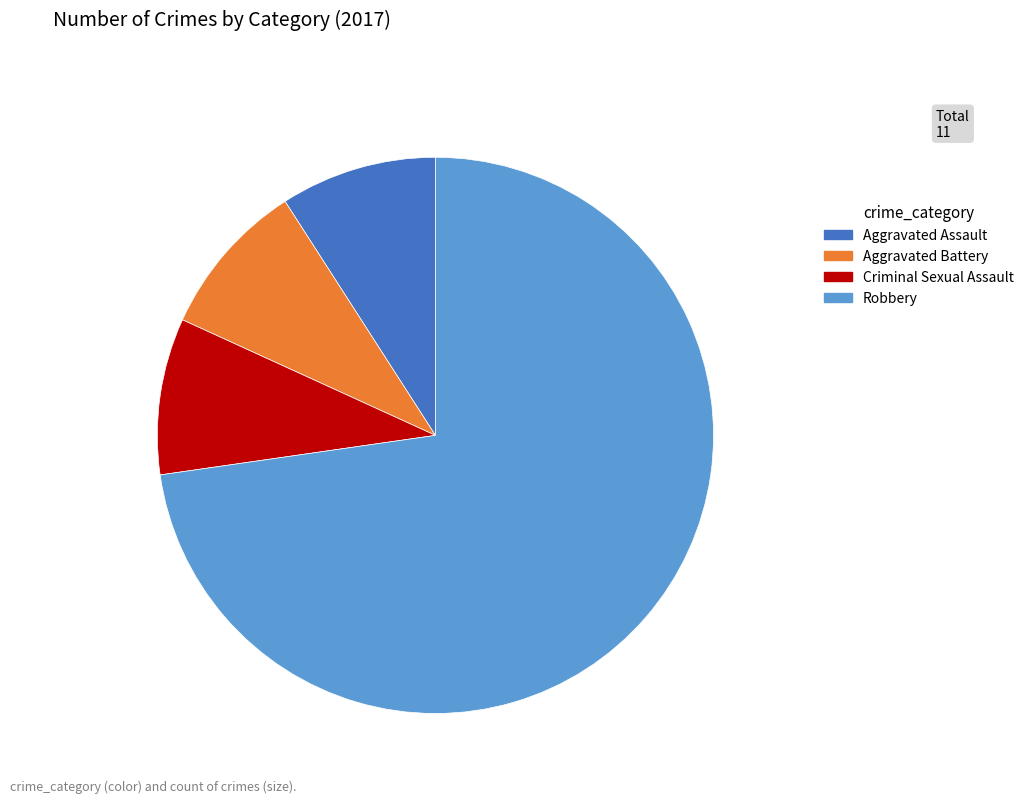

Does any single category account for the majority?

Yes